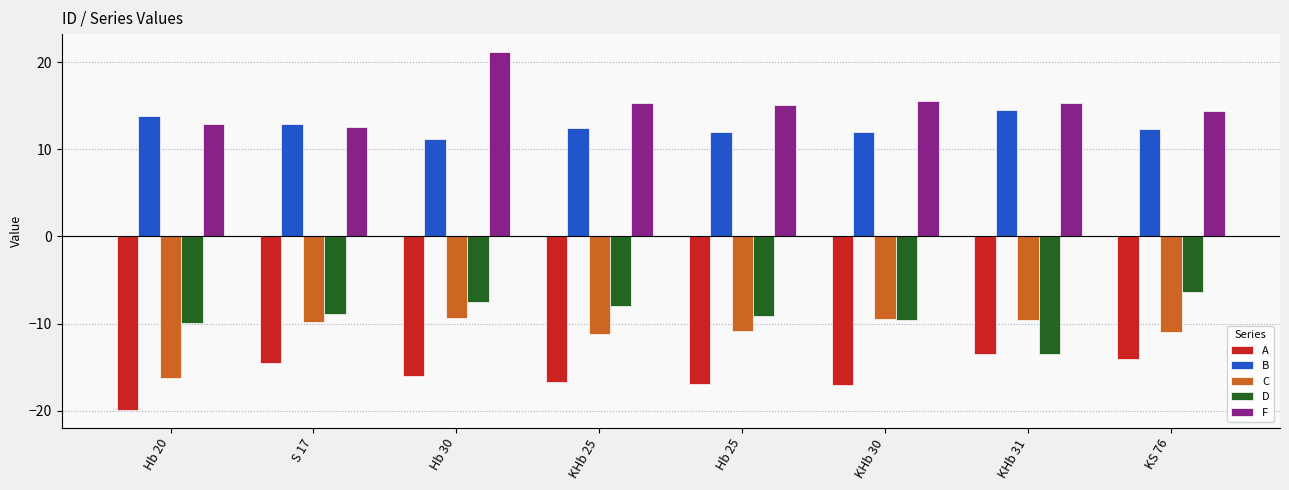

Is it true that F equals 15.3 at KHb 31?

True